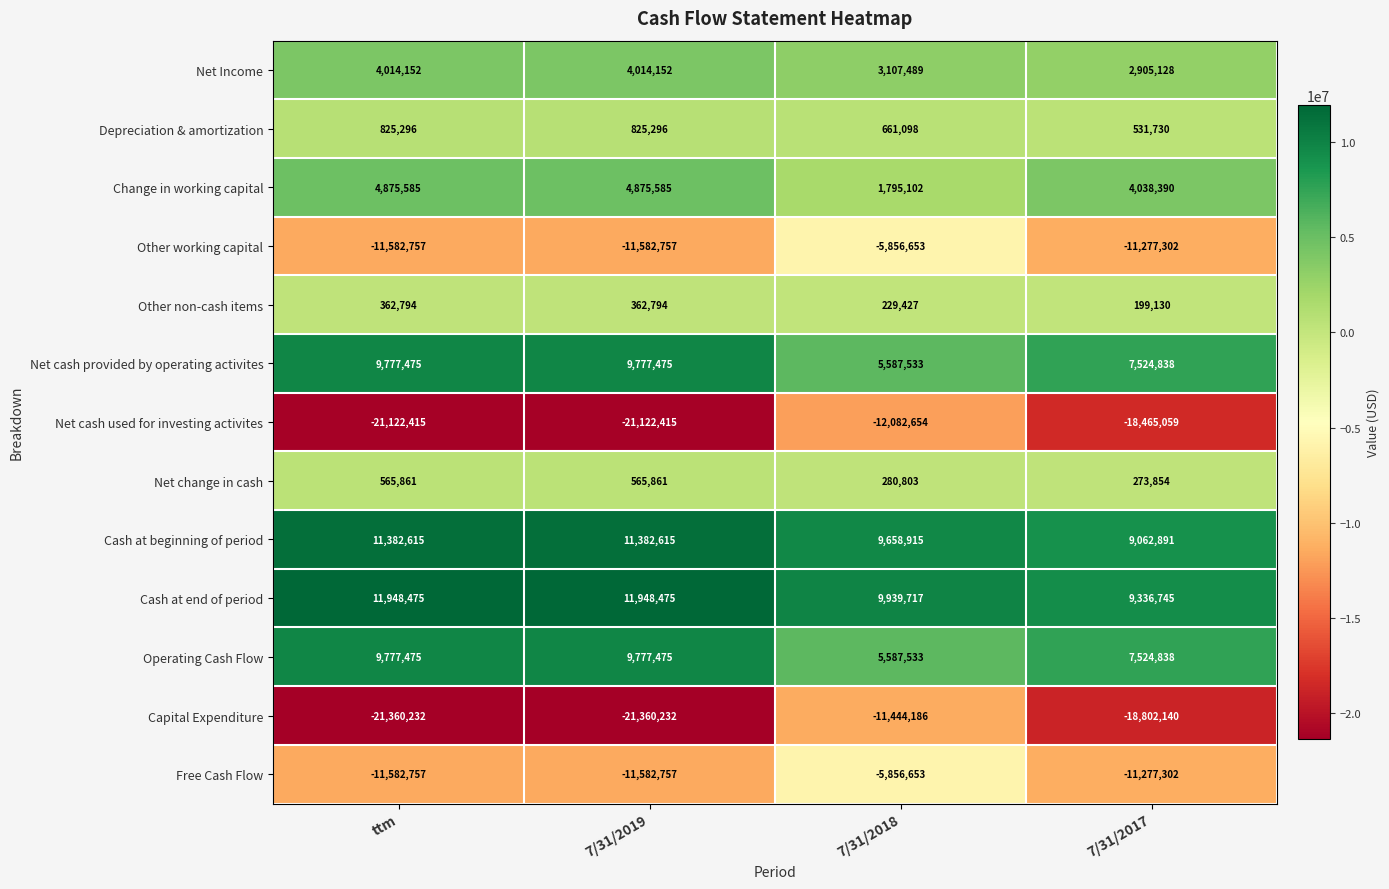

At which category is the sum across all series the highest?

7/31/2018